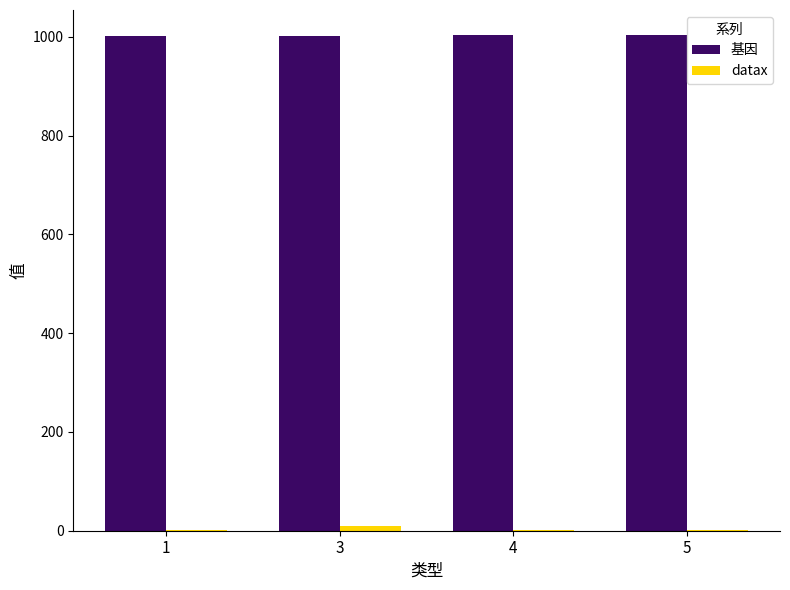

Which series has the largest total across all categories?

基因